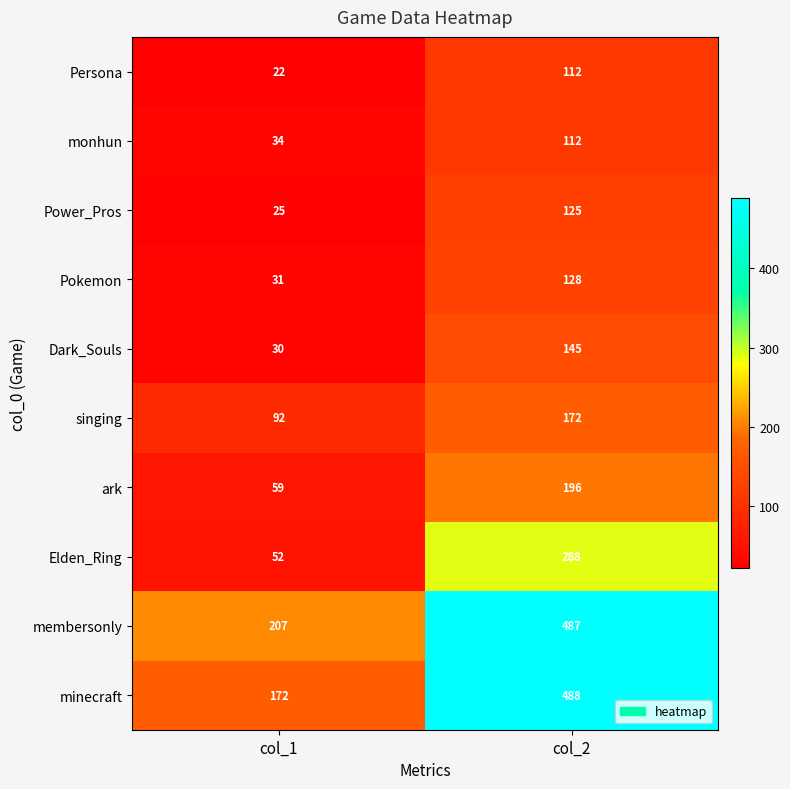

True or false: Persona has a value of 14 at col_1.

False